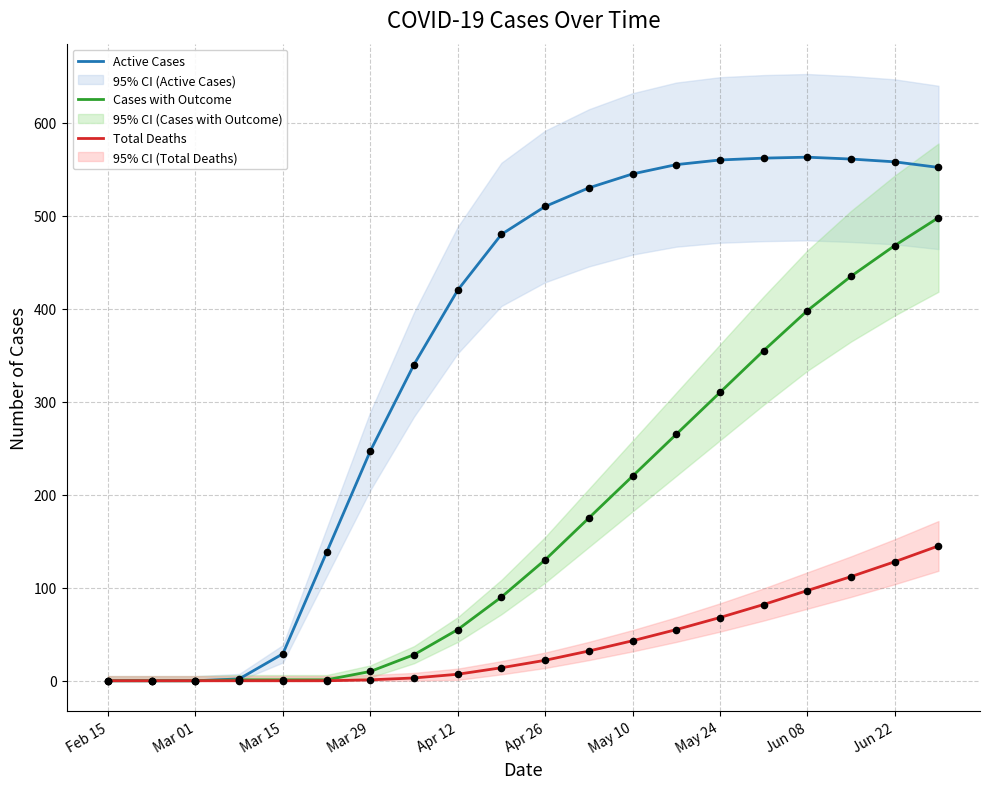

Which series has the largest Y range (max minus min)?

Active Cases